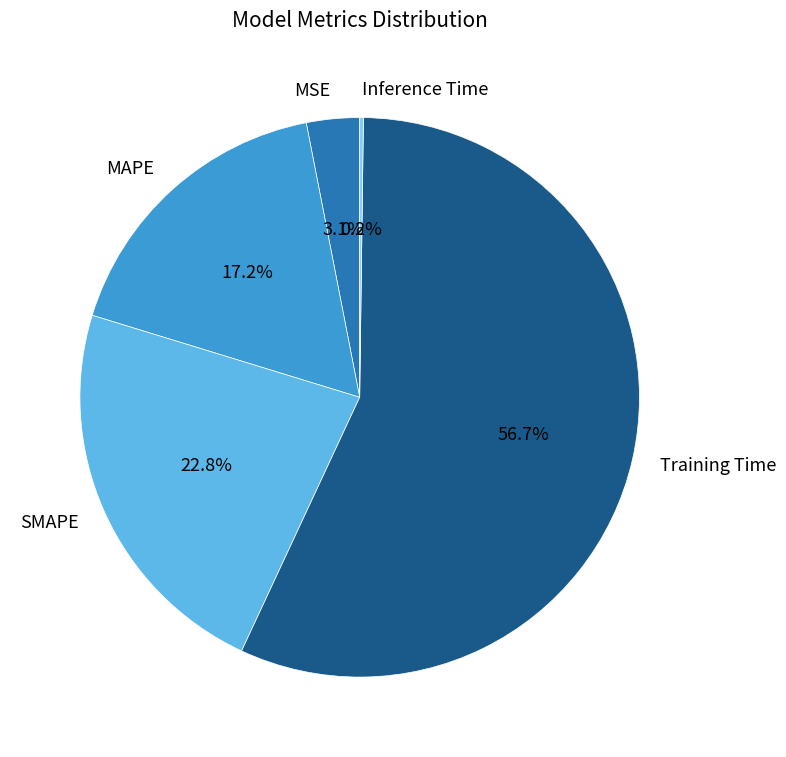

True or false: MSE accounts for 3% of the total.

True